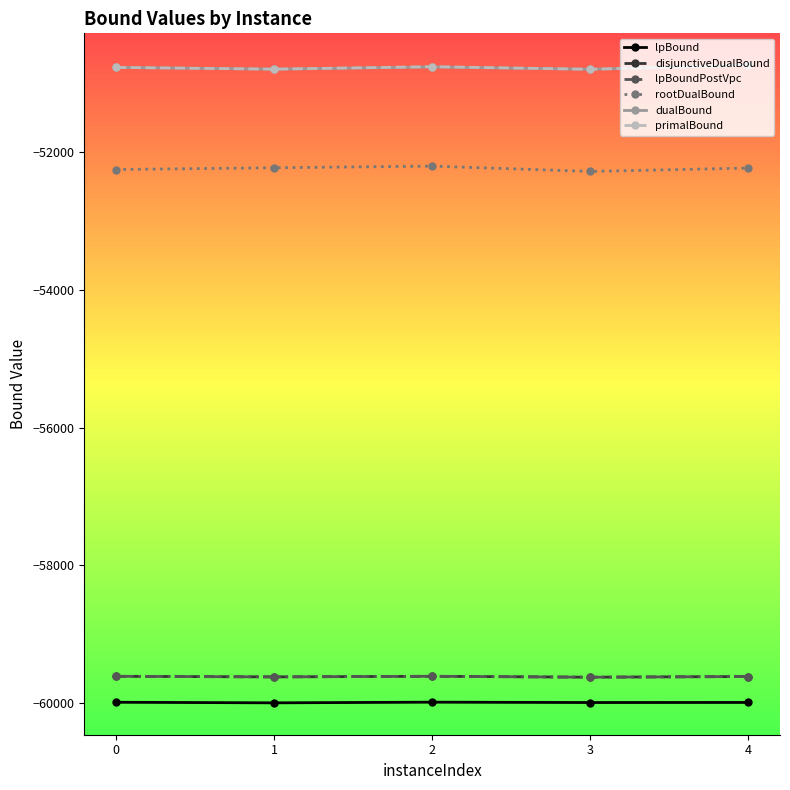

True or false: dualBound and lpBoundPostVpc cross at least once.

False